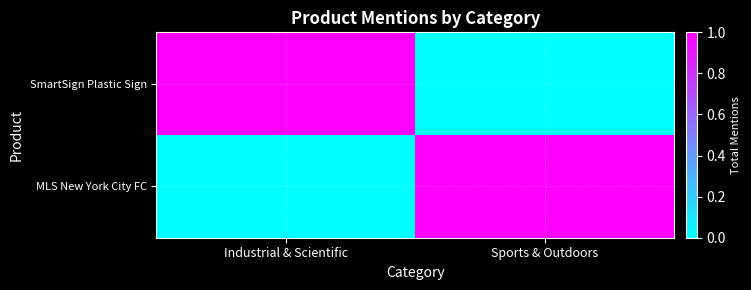

List the series in order of their peak value, highest first.

SmartSign Plastic Sign, MLS New York City FC